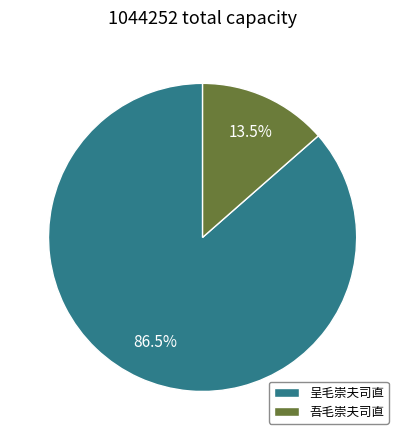

Which category has the biggest portion of the pie?

呈毛崇夫司直